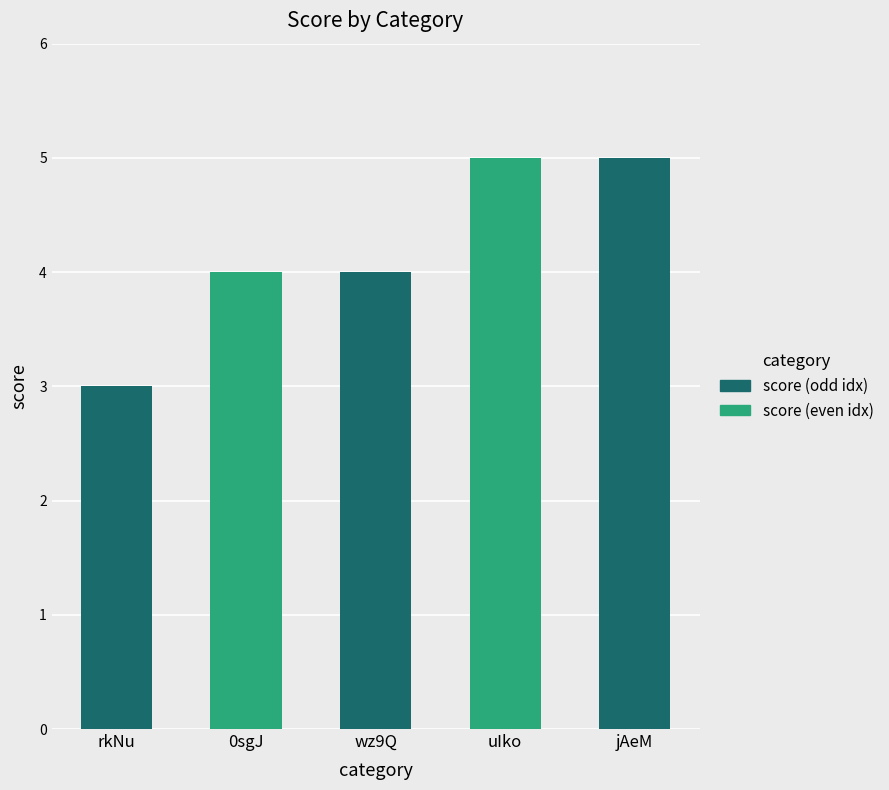

The value at jAeM is 8. True or false?

False